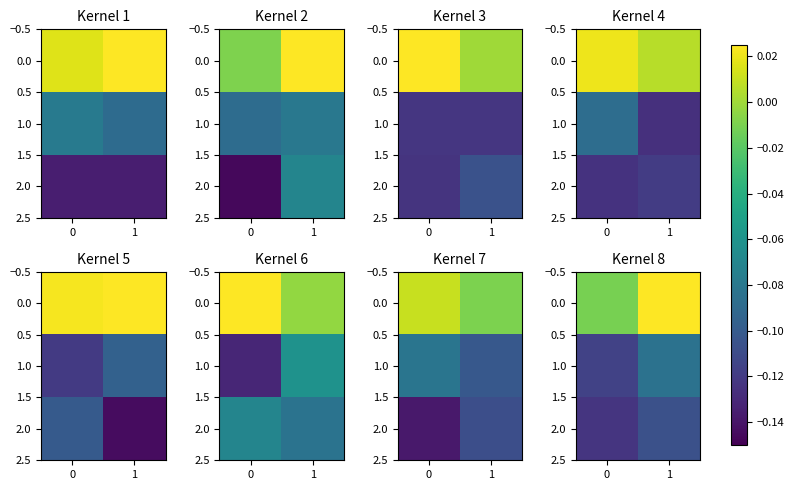

The 0.0 series shows -0.0 at 0. True or false?

False